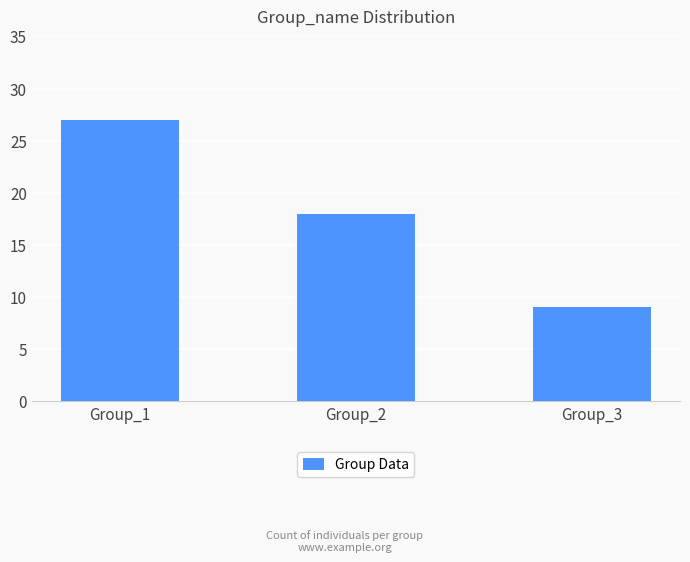

What is the value of the 1st bar from the left?

27